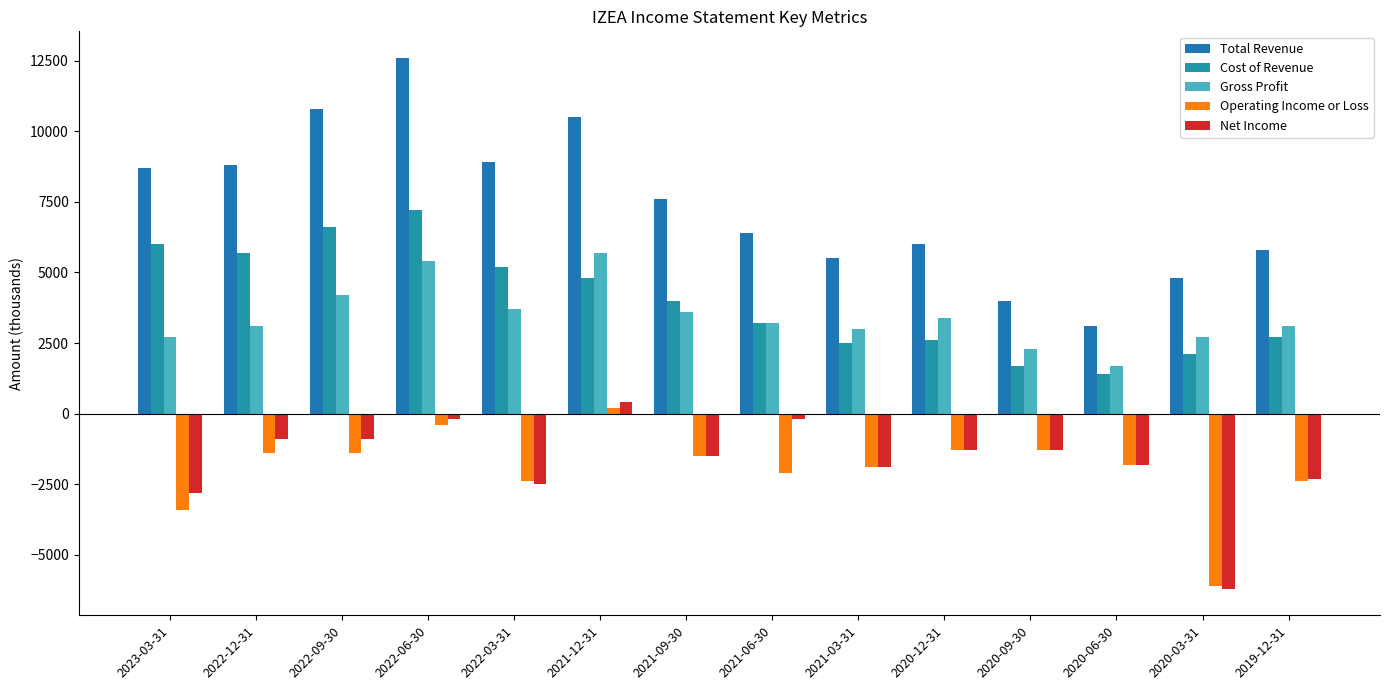

Reading left to right, what are all the values shown in this chart?

Total Revenue: 2023-03-31=8700	2022-12-31=8800	2022-09-30=10800	2022-06-30=12600	2022-03-31=8900	2021-12-31=10500	2021-09-30=7600	2021-06-30=6400	2021-03-31=5500	2020-12-31=6000	2020-09-30=4000	2020-06-30=3100	2020-03-31=4800	2019-12-31=5800
Cost of Revenue: 2023-03-31=6000	2022-12-31=5700	2022-09-30=6600	2022-06-30=7200	2022-03-31=5200	2021-12-31=4800	2021-09-30=4000	2021-06-30=3200	2021-03-31=2500	2020-12-31=2600	2020-09-30=1700	2020-06-30=1400	2020-03-31=2100	2019-12-31=2700
Gross Profit: 2023-03-31=2700	2022-12-31=3100	2022-09-30=4200	2022-06-30=5400	2022-03-31=3700	2021-12-31=5700	2021-09-30=3600	2021-06-30=3200	2021-03-31=3000	2020-12-31=3400	2020-09-30=2300	2020-06-30=1700	2020-03-31=2700	2019-12-31=3100
Operating Income or Loss: 2023-03-31=-3400	2022-12-31=-1400	2022-09-30=-1400	2022-06-30=-400	2022-03-31=-2400	2021-12-31=200	2021-09-30=-1500	2021-06-30=-2100	2021-03-31=-1900	2020-12-31=-1300	2020-09-30=-1300	2020-06-30=-1800	2020-03-31=-6100	2019-12-31=-2400
Net Income: 2023-03-31=-2800	2022-12-31=-900	2022-09-30=-900	2022-06-30=-200	2022-03-31=-2500	2021-12-31=400	2021-09-30=-1500	2021-06-30=-200	2021-03-31=-1900	2020-12-31=-1300	2020-09-30=-1300	2020-06-30=-1800	2020-03-31=-6200	2019-12-31=-2300